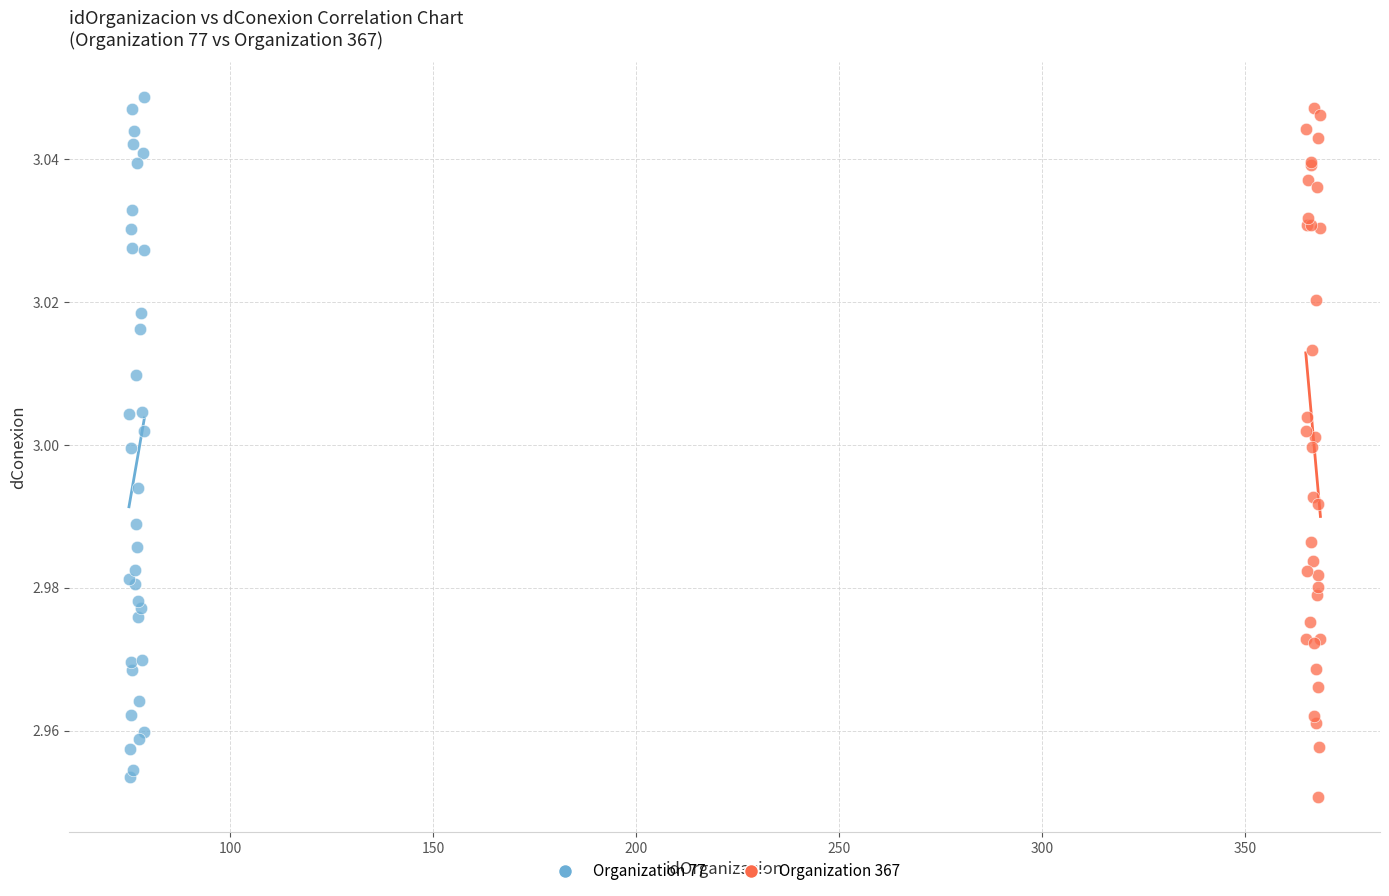

Which series contains the highest Y value?

Organization 77